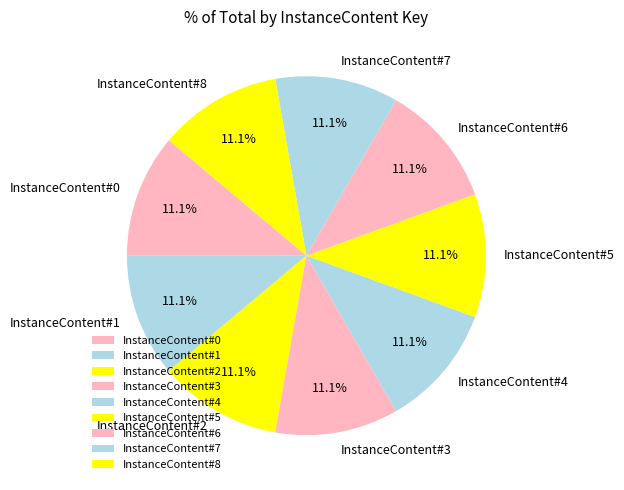

Approximately how many times larger is the value at InstanceContent#4 compared to InstanceContent#3?

1.0